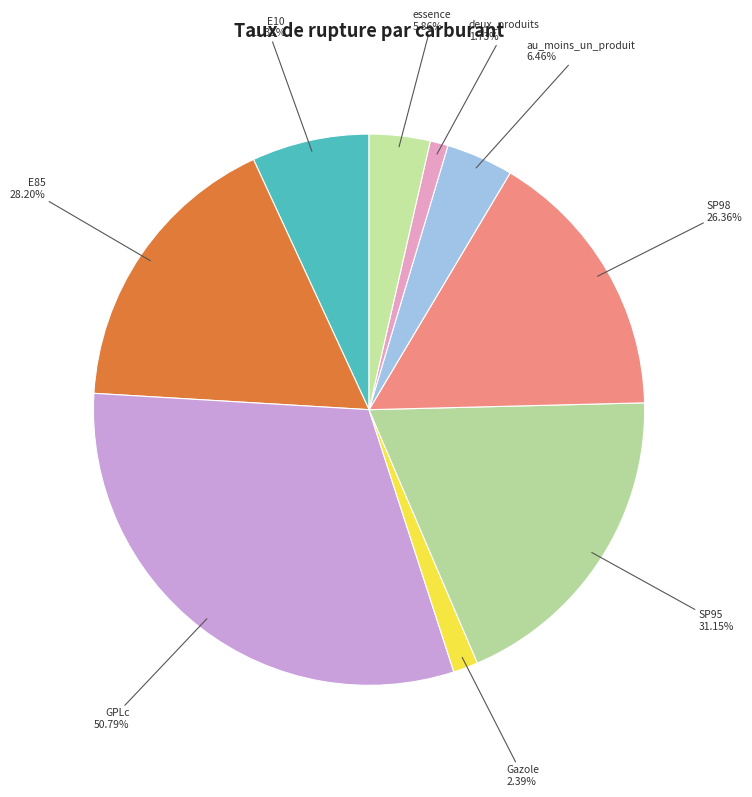

Between deux_produits and E10, which is larger?

E10